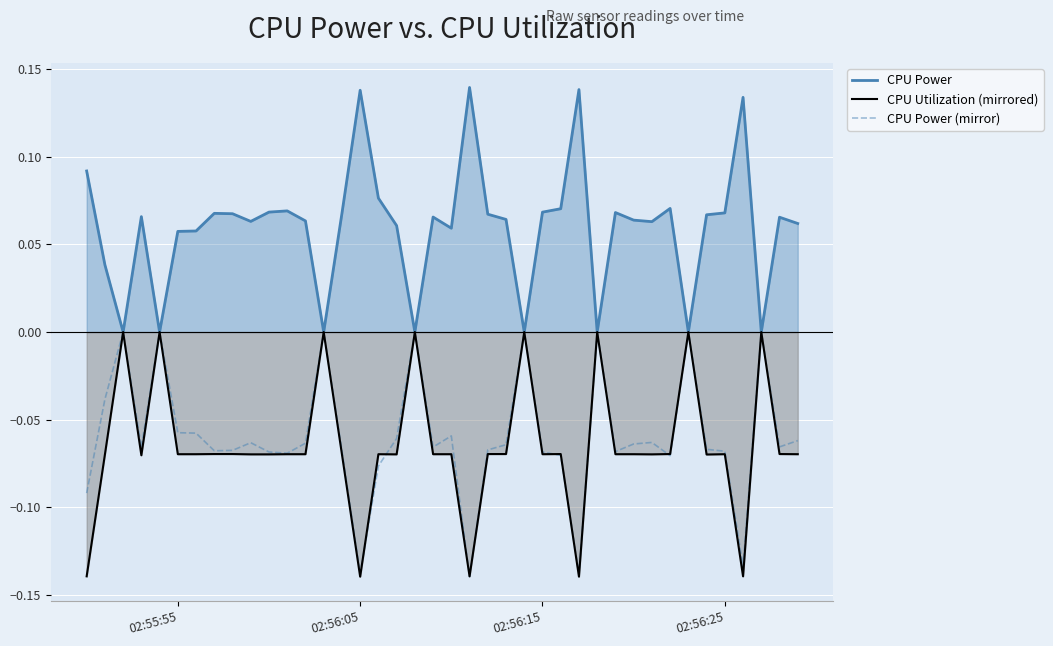

Which series has the largest total across all categories?

CPU Power